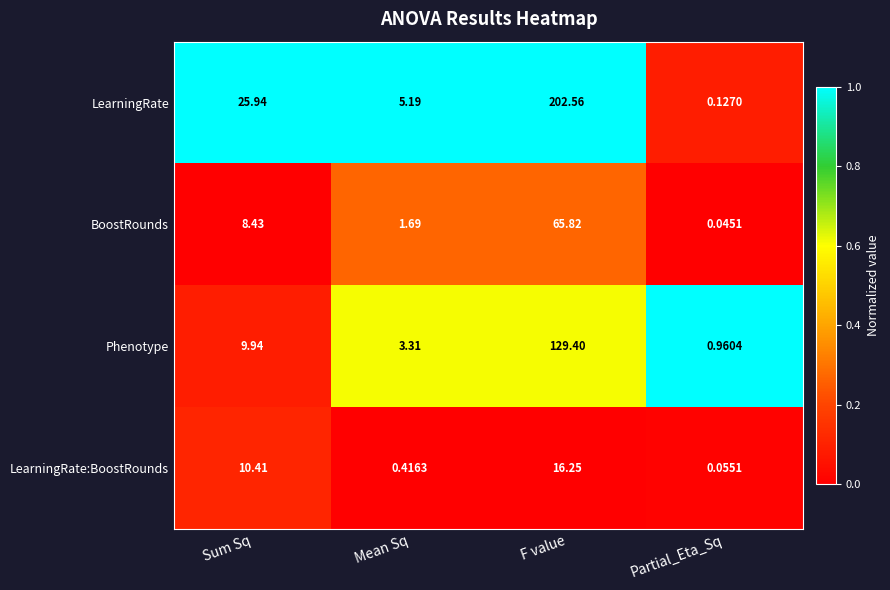

At which category is the sum across all series the highest?

F value